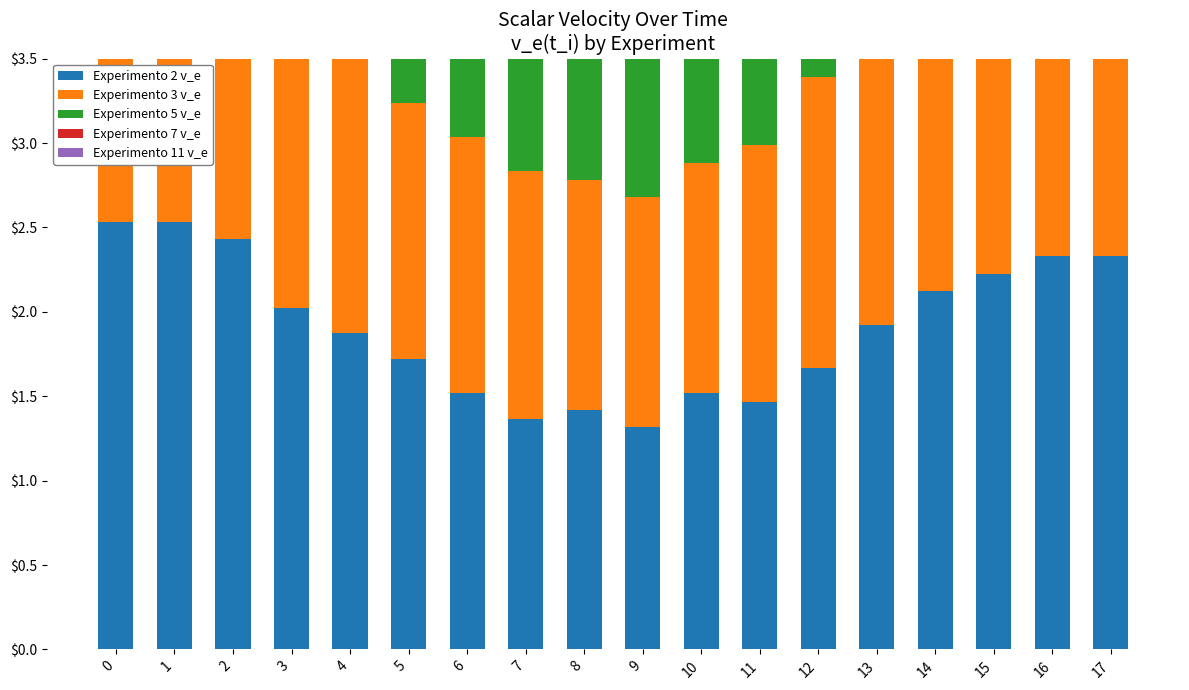

At which label is Experimento 11 v_e closest to 1?

8